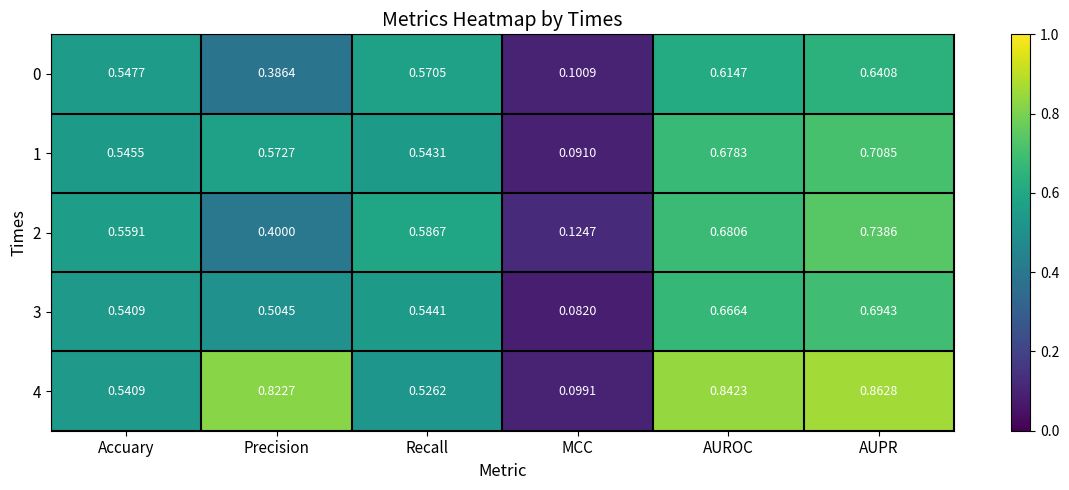

Count the number of data series in this chart.

5